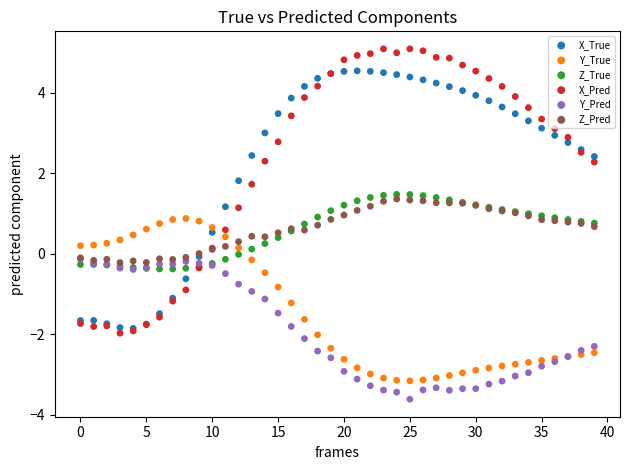

Which series contains the highest Y value?

X_Pred